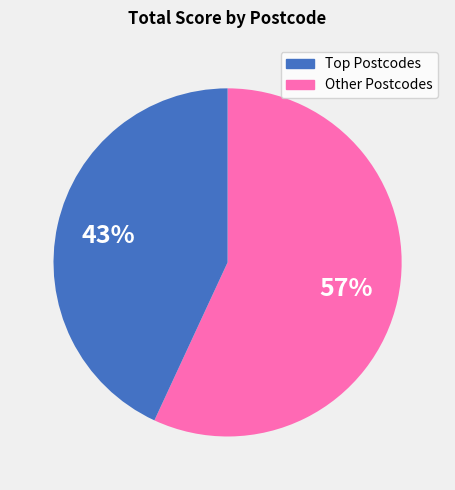

To the nearest percent, what is the average slice percentage?

50%